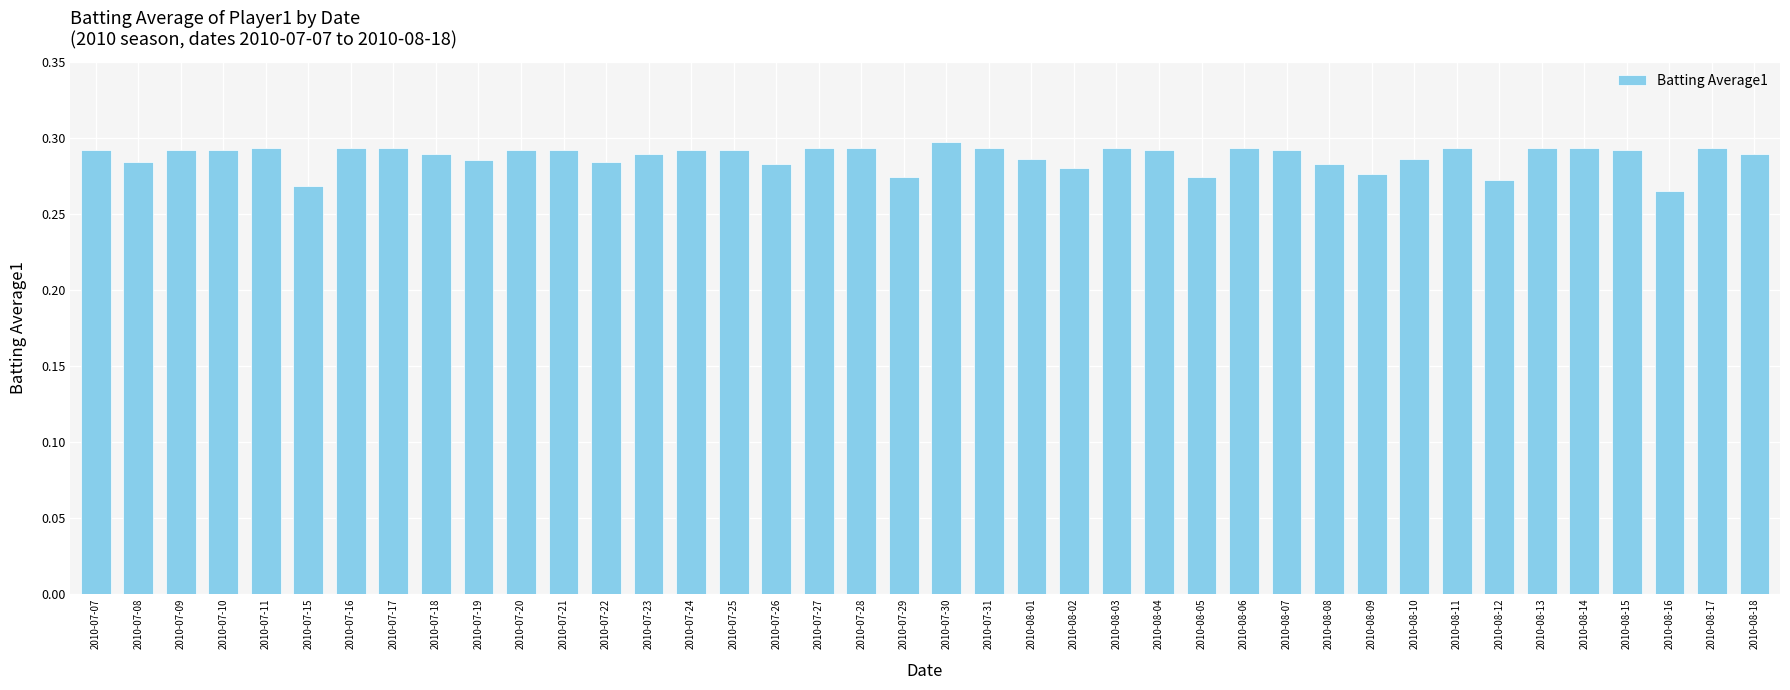

What position from the right is 2010-07-15?

35